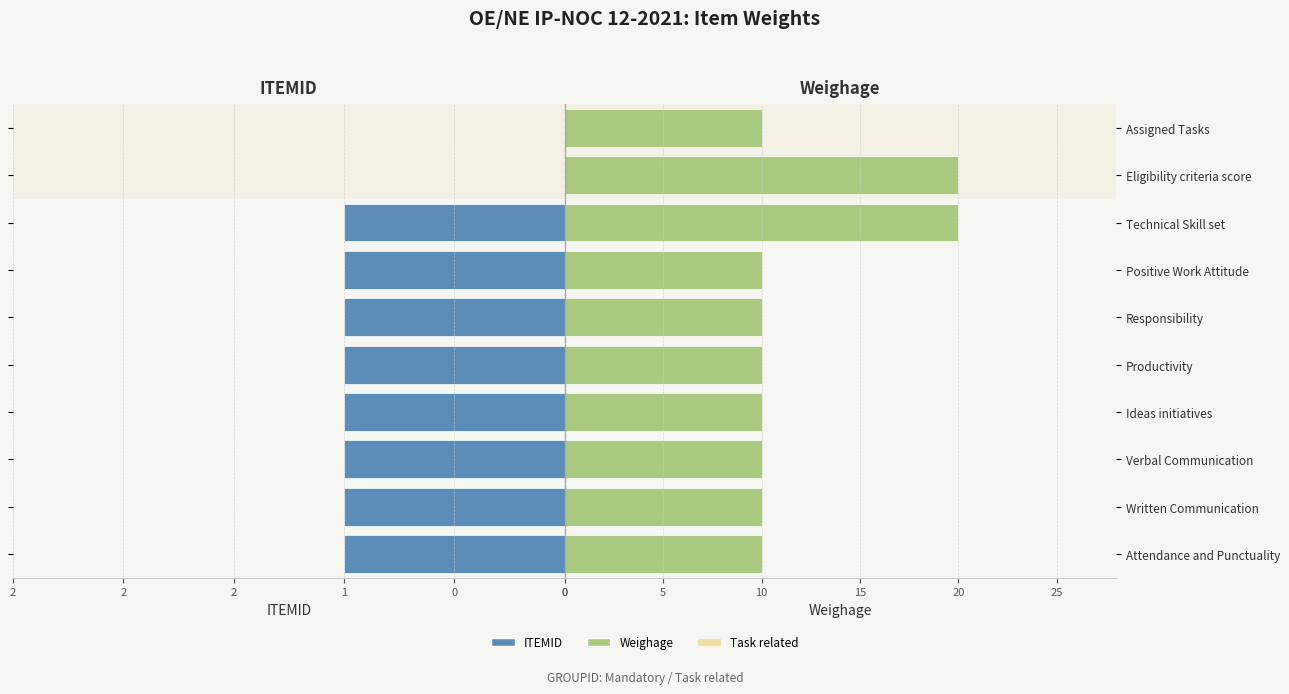

List the series in order of their peak value, lowest first.

ITEMID, Weighage